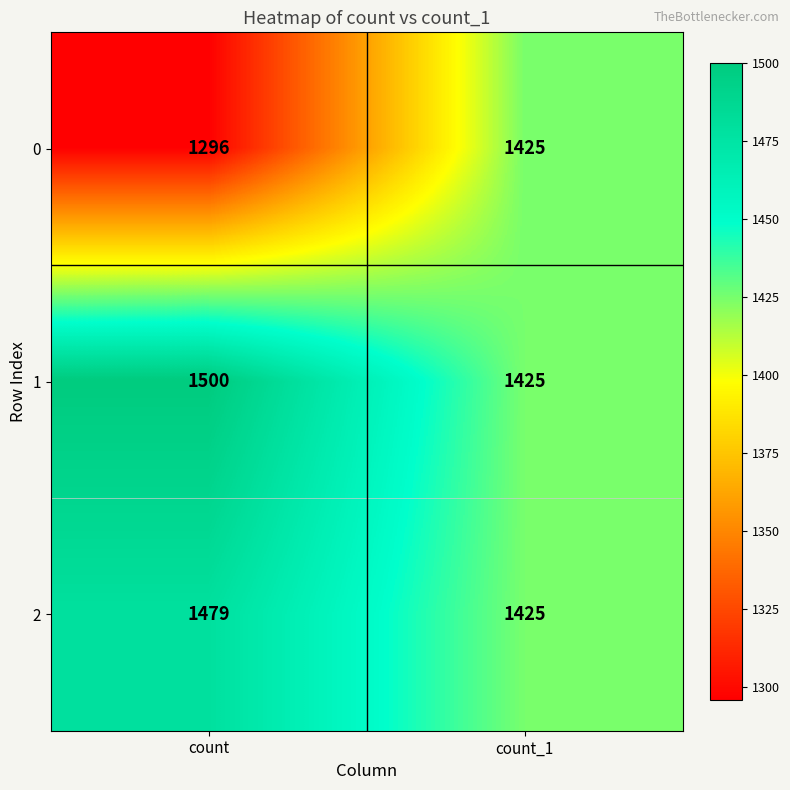

Which series has the largest total across all categories?

1